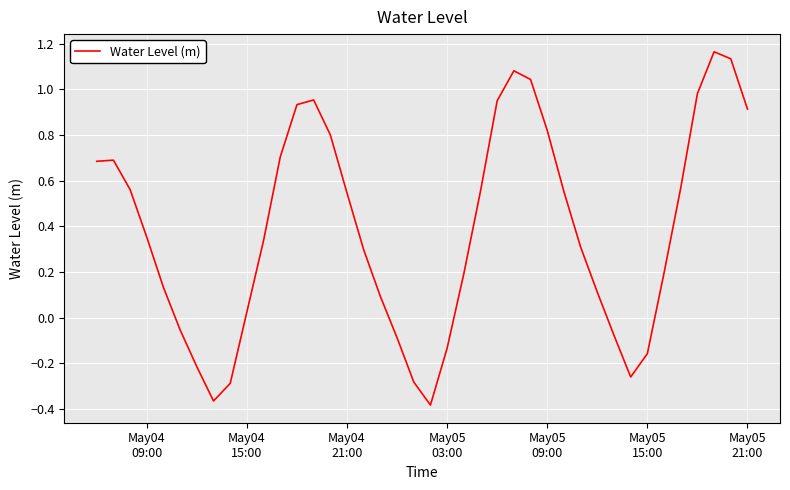

Does the chart have visible grid lines?

Yes